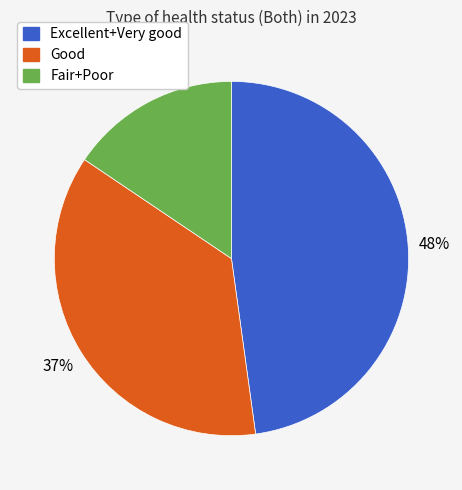

How many slices are in this pie chart?

3